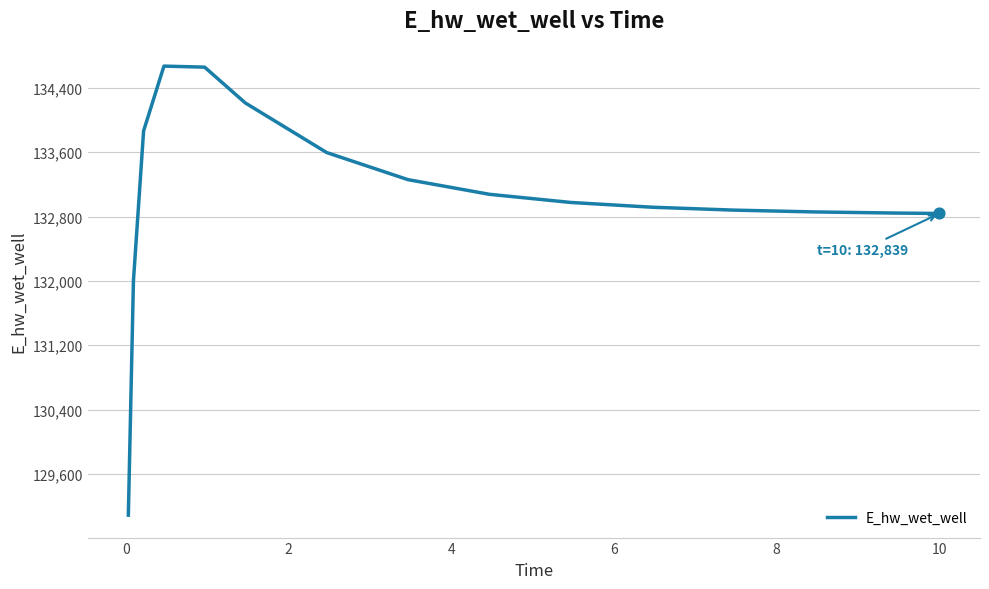

What is the smallest value displayed?

129086.4